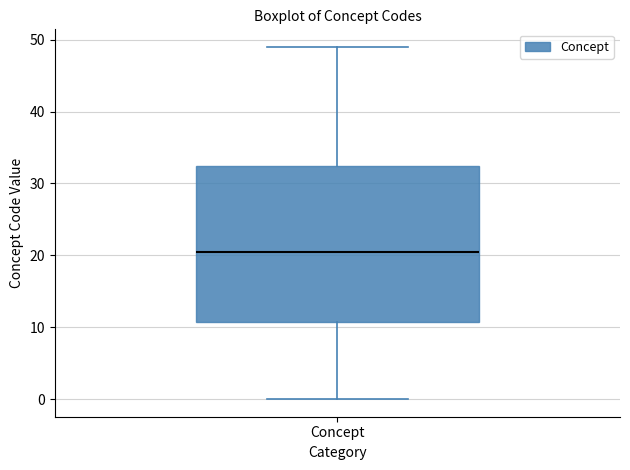

Where is the upper edge of the box for Concept on the y-axis? The values are not printed on the chart, so give them approximately, as read against the axis.

33